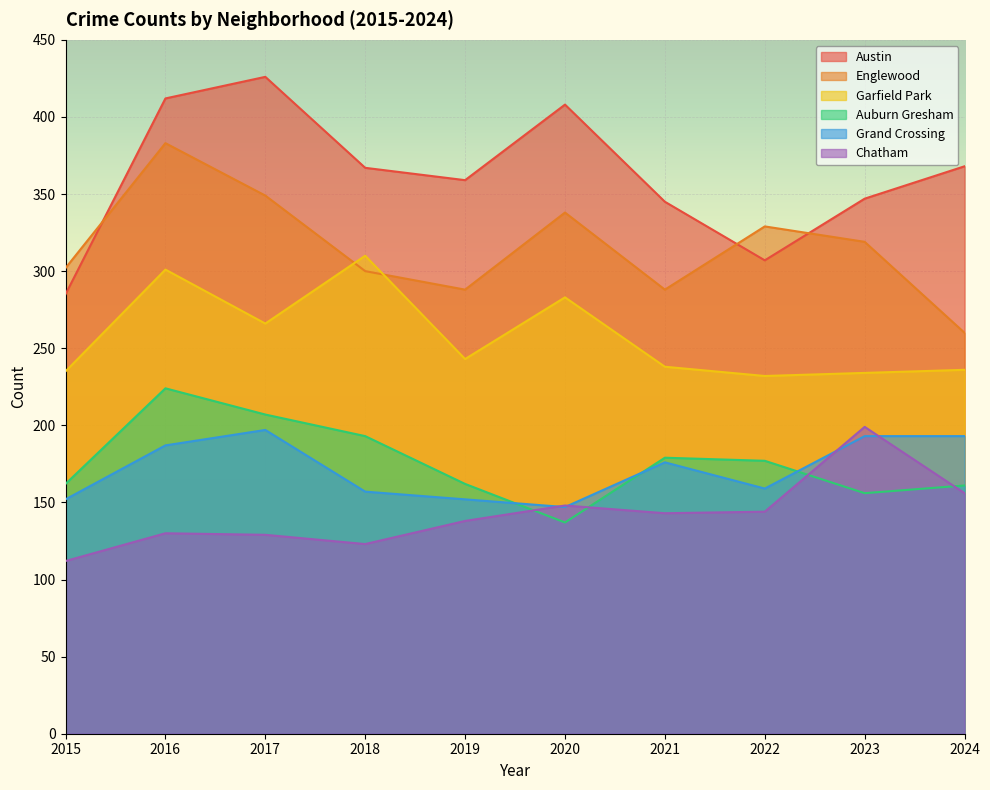

Where is the first local maximum for Garfield Park?

2016